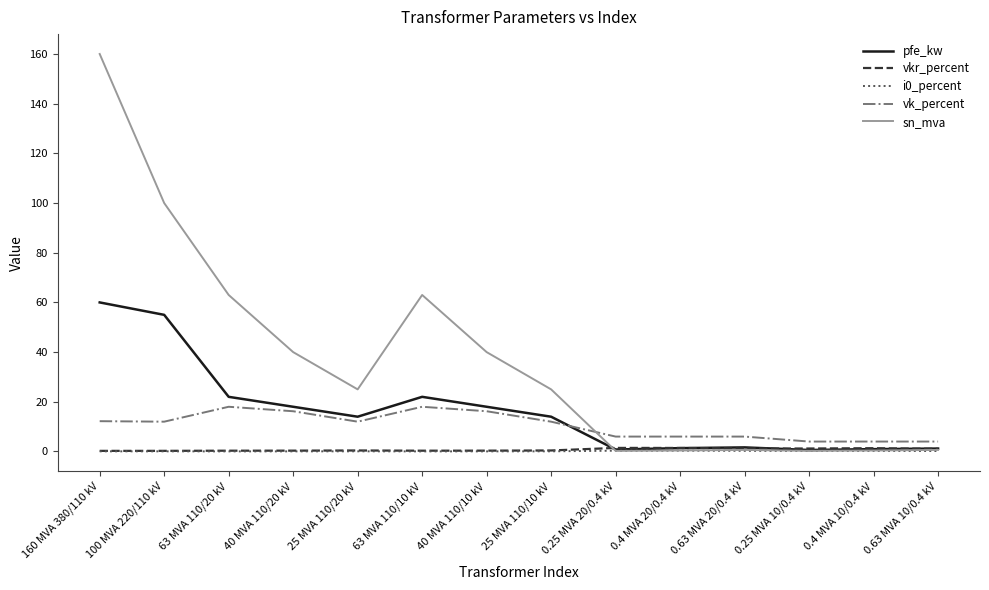

Which series has the largest total across all categories?

sn_mva